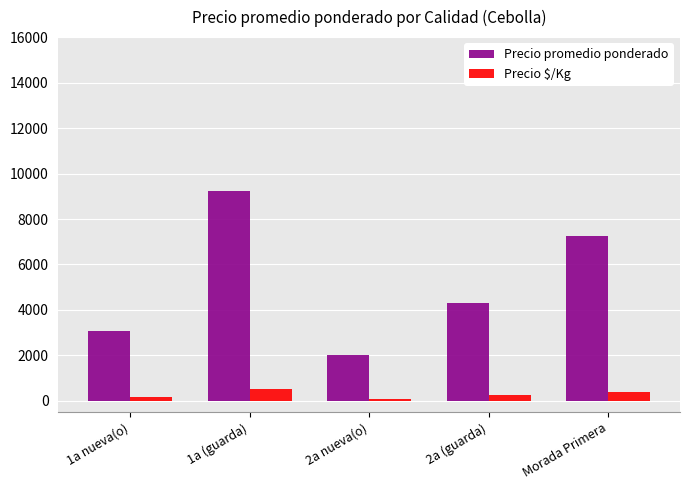

Which series has the largest range (max minus min)?

Precio promedio ponderado